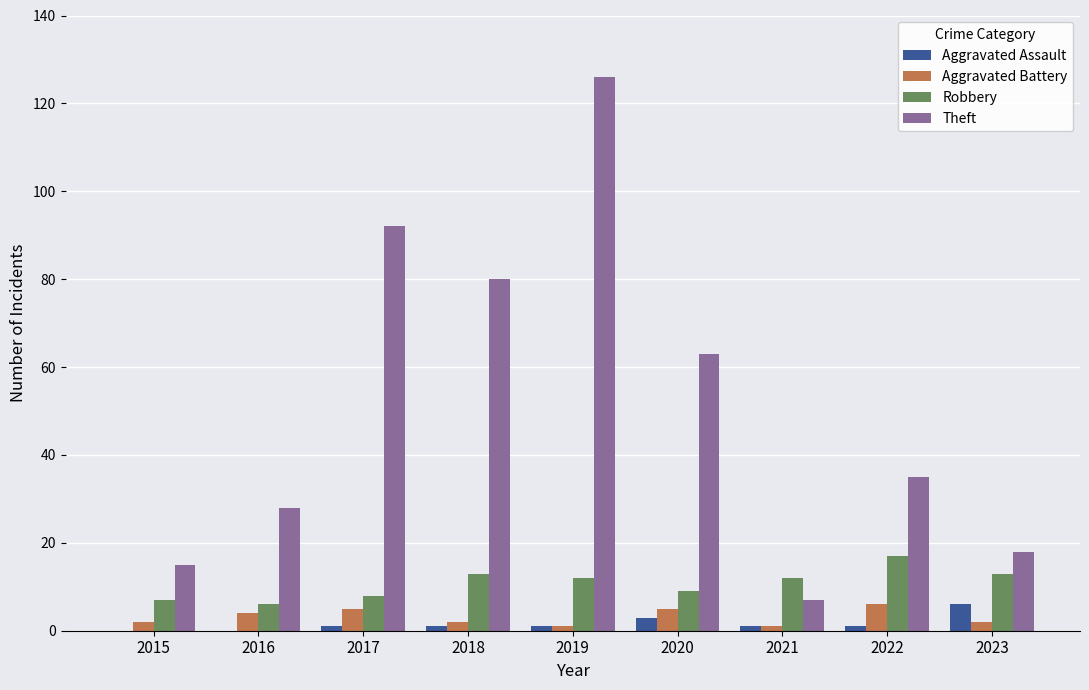

Between 2016 and 2020, which series saw the biggest shift?

Theft